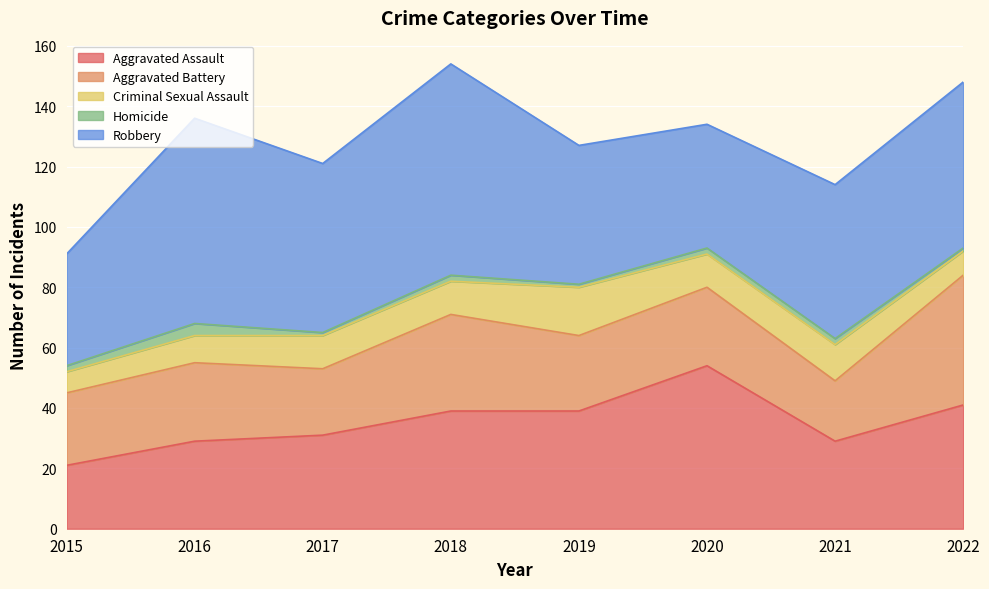

Which category has the highest value across all series?

2018